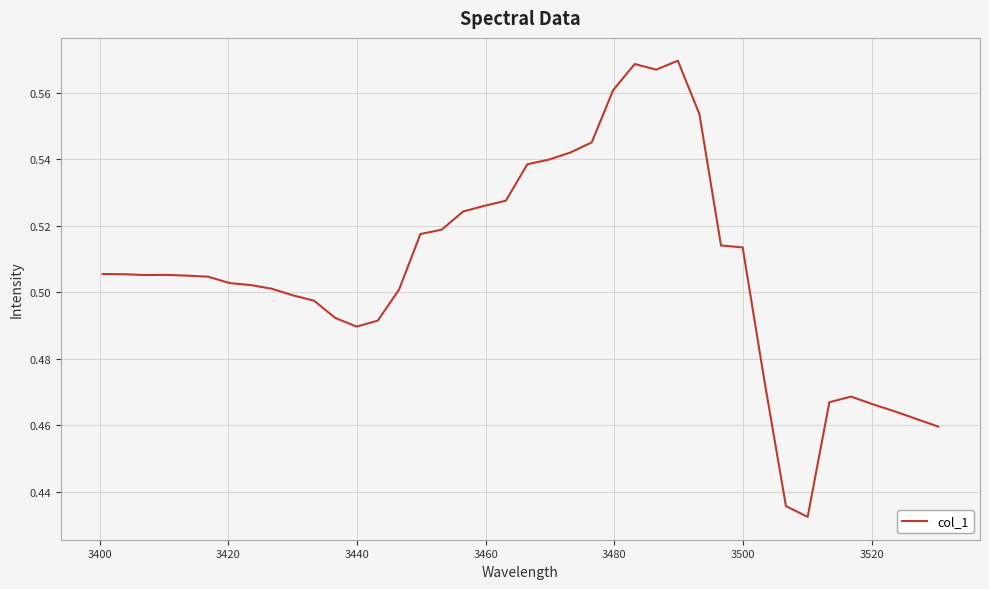

How many lines are shown in the chart?

1